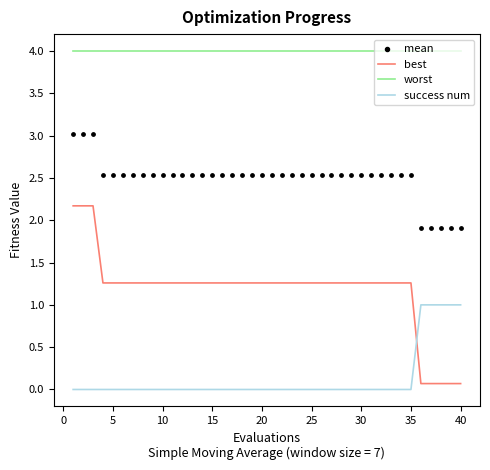

True or false: worst and best intersect in this chart.

False